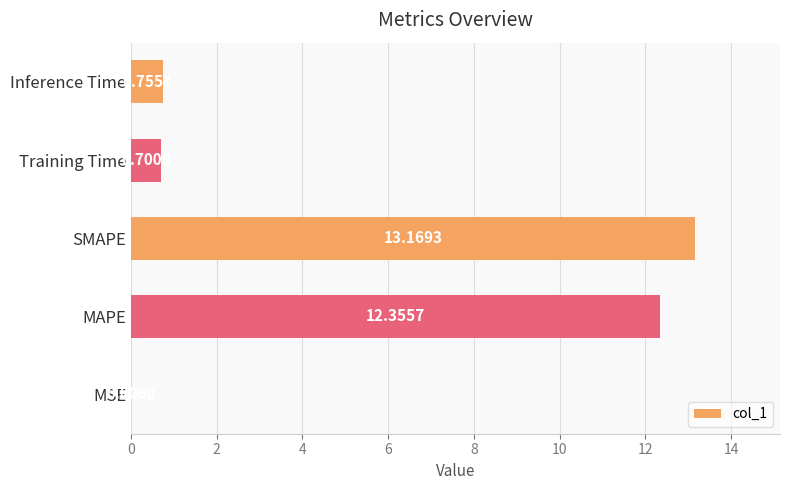

Which has a higher value, MSE or Inference Time?

Inference Time